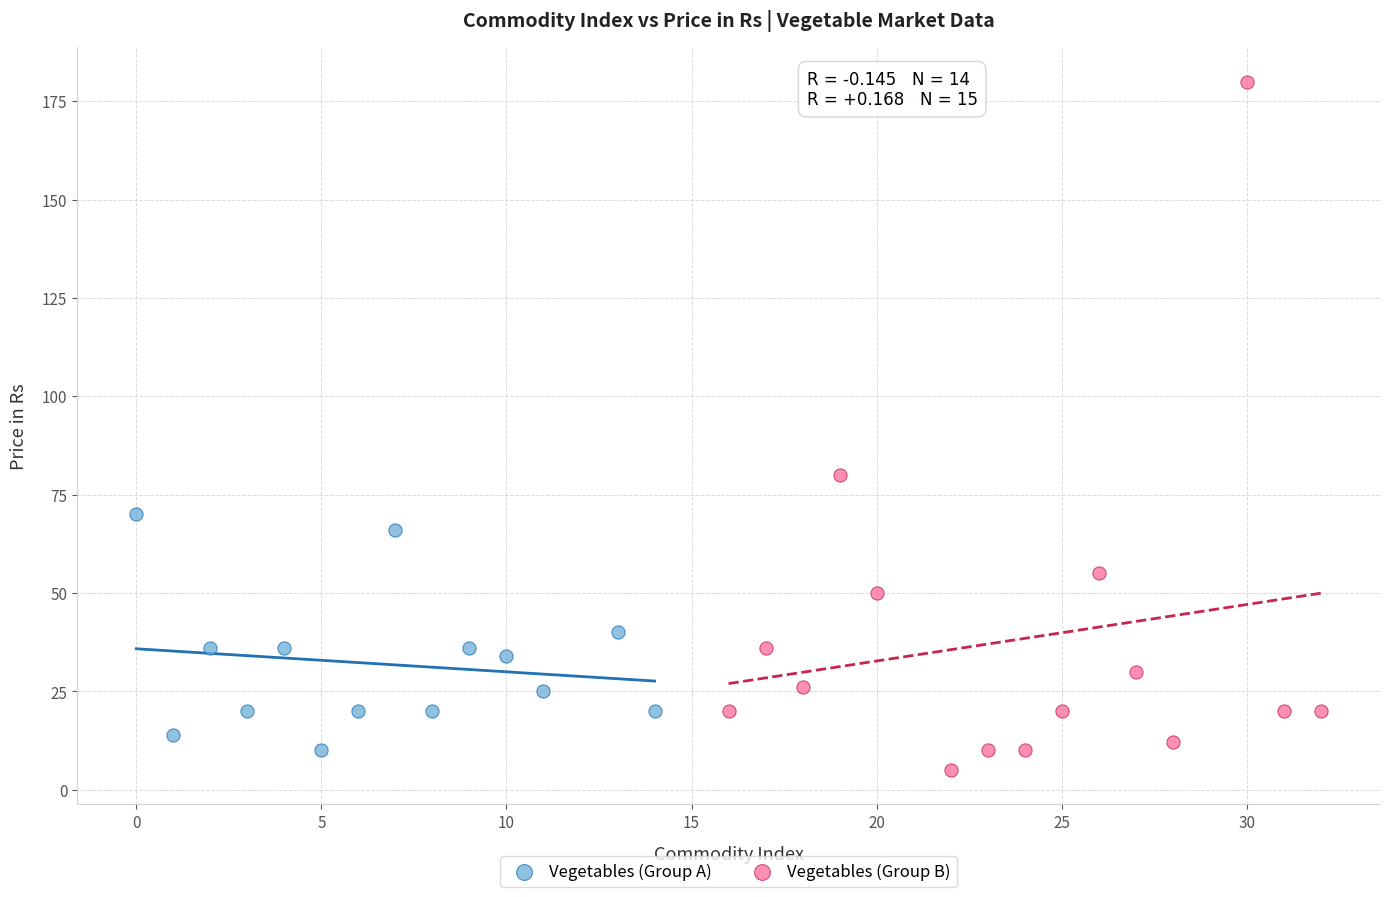

Which series contains the lowest Y value?

Vegetables (Group B)